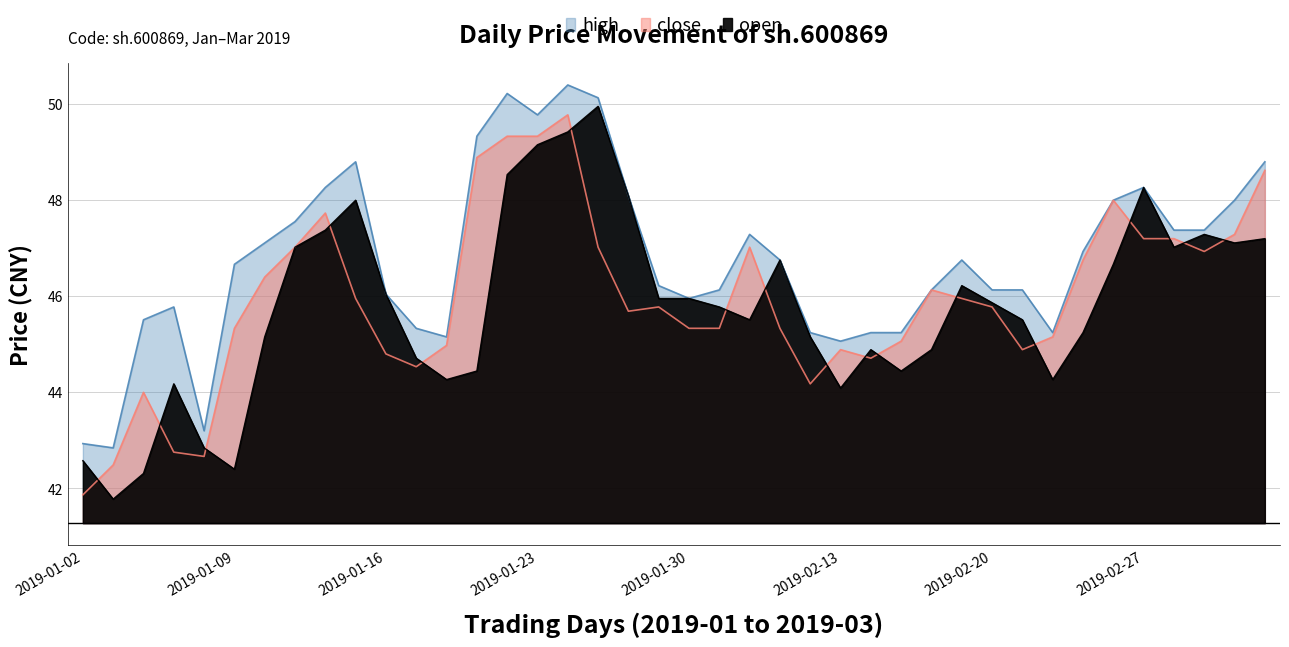

What is the label of the 32nd point from the right?

2019-01-14